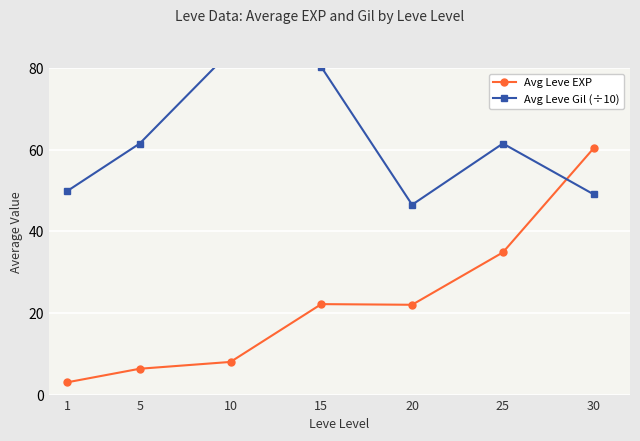

How many lines are shown in the chart?

2